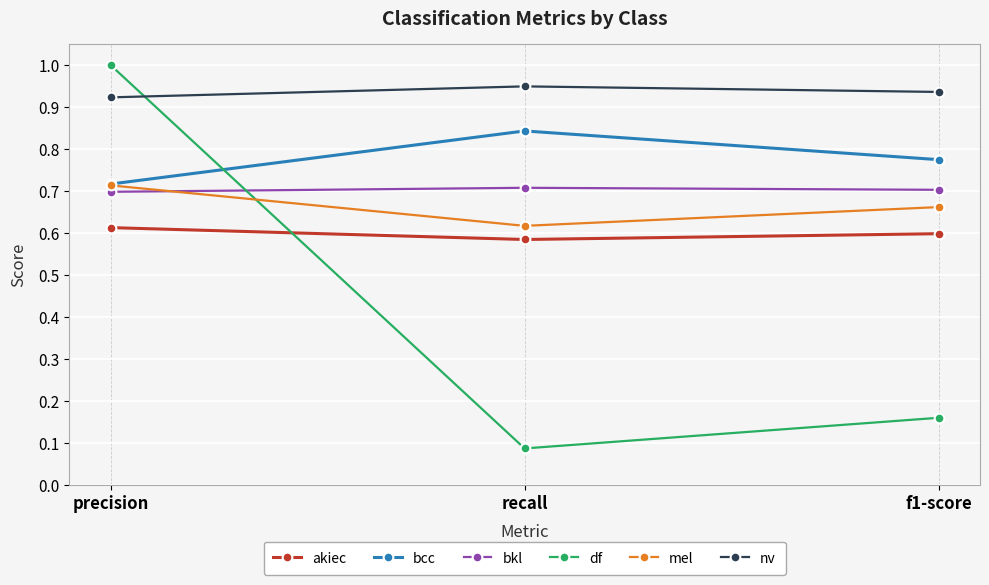

How many series are shown in this chart?

6